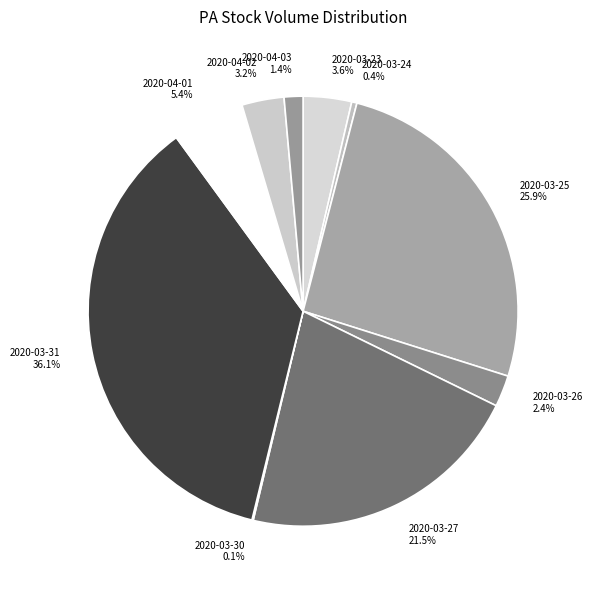

What is the ratio of the value at 2020-04-03 to the value at 2020-03-23?

0.4